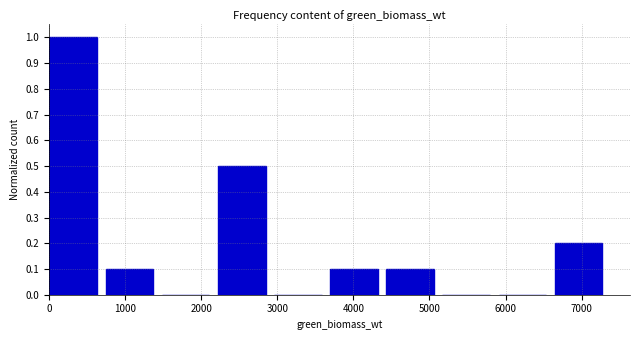

Reading left to right, list every bar in this chart as the range it spans on the x-axis followed by its height. Neither the bar edges nor the heights are printed on the chart, so give them approximately, as read against the axes.

0 to 700: 1.0
700 to 1500: 0.1
1500 to 2200: 0
2200 to 3000: 0.5
3000 to 3700: 0
3700 to 4400: 0.1
4400 to 5200: 0.1
5200 to 5900: 0
5900 to 6600: 0
6600 to 7400: 0.2